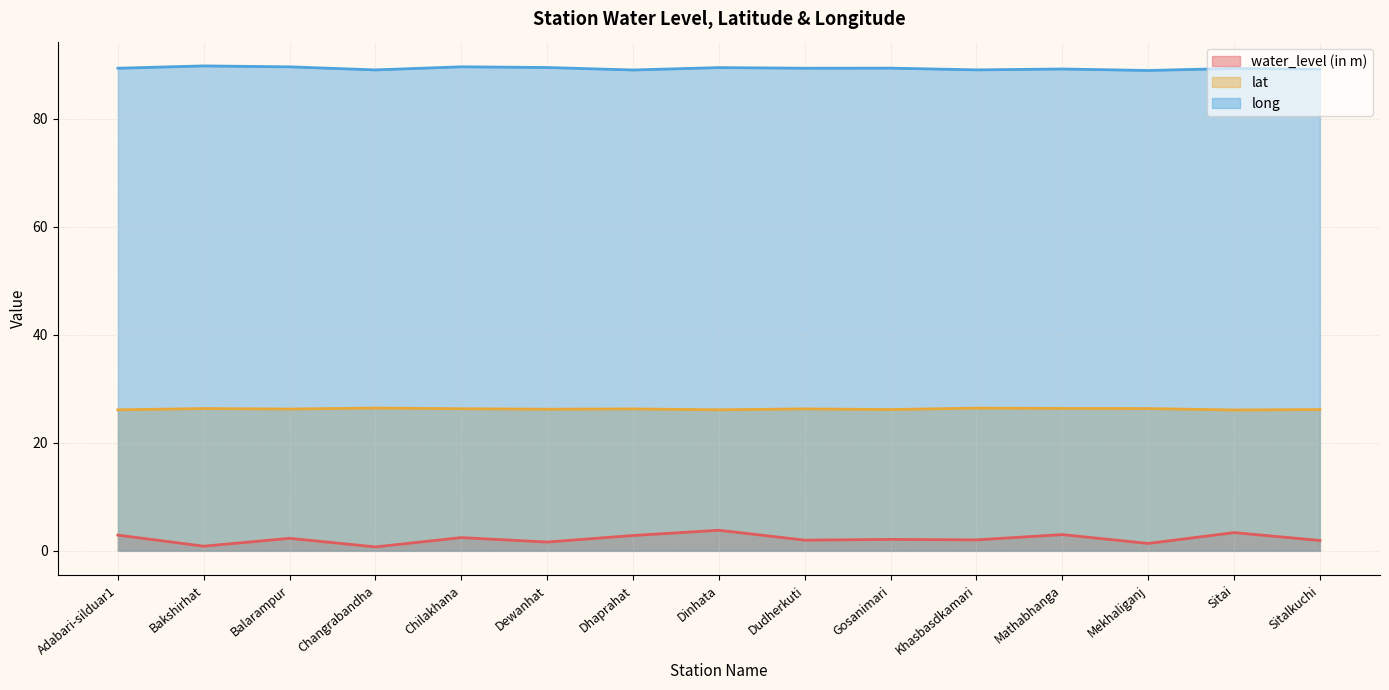

True or false: water_level (in m) has a value of 1.6 at Dewanhat.

True